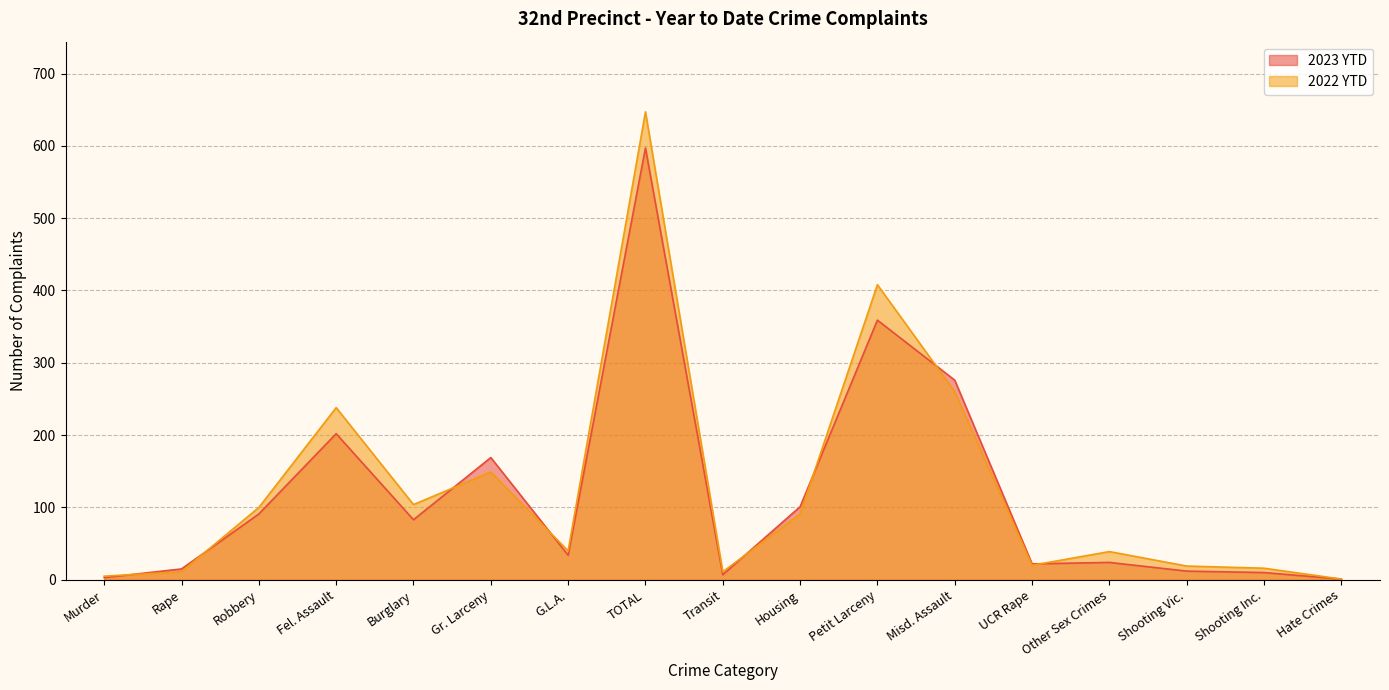

What are all the series names shown in the legend?

2023 YTD, 2022 YTD